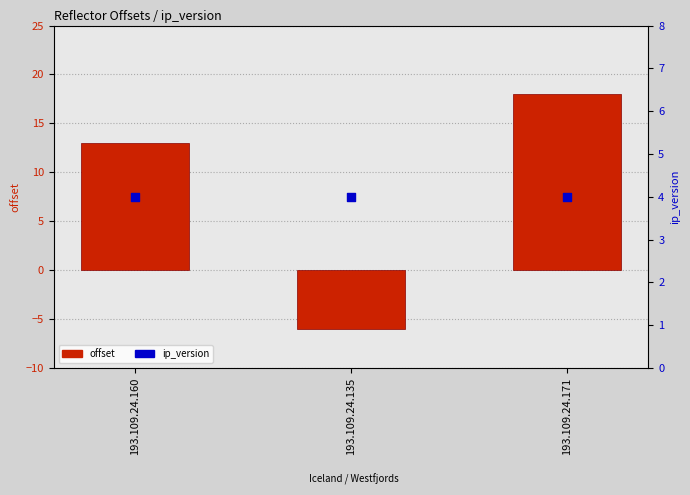

Which series reaches the minimum Y coordinate?

offset